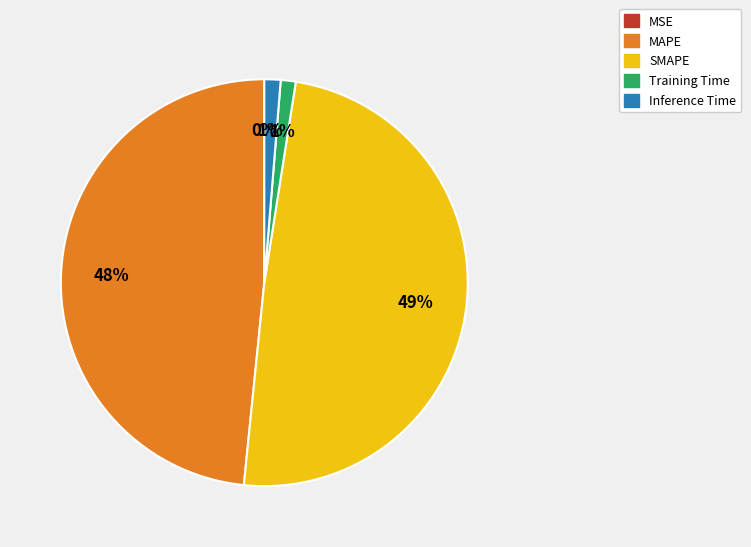

To the nearest percent, what is the difference between the largest and smallest slice percentages?

49%